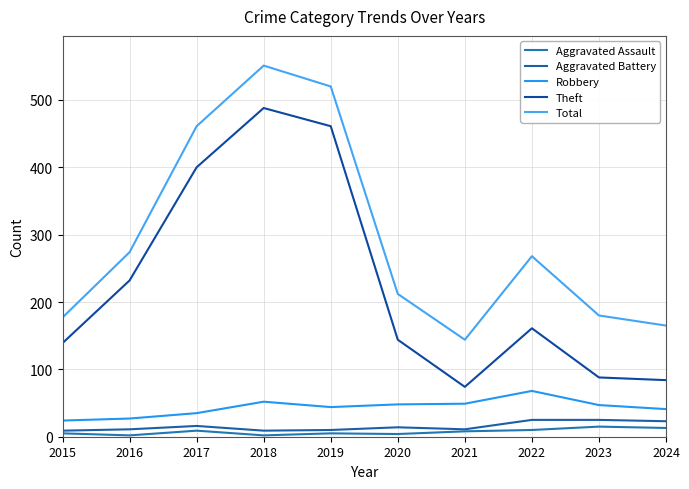

What is the spread (max minus min) of values at 2021?

136